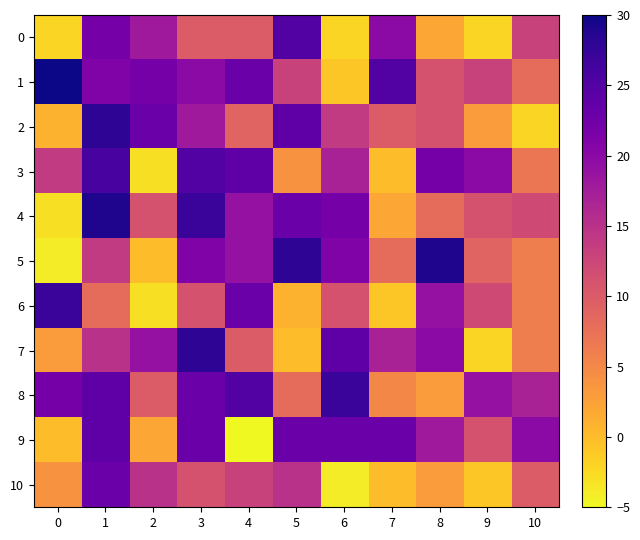

Reading right to left, list all the values displayed in this chart.

row_0: 13	-2	2	20	-2	25	10	10	18	22	-2
row_1: 8	13	11	25	-1	13	23	20	22	21	30
row_2: -2	3	11	10	14	24	9	18	23	28	1
row_3: 7	20	22	0	17	4	24	25	-3	26	14
row_4: 12	11	8	2	22	23	19	27	11	29	-3
row_5: 6	9	29	8	21	28	19	21	0	14	-4
row_6: 6	12	19	-1	11	1	23	11	-3	8	27
row_7: 6	-2	20	17	24	0	10	28	19	15	3
row_8: 17	19	3	5	27	8	25	23	10	24	22
row_9: 20	11	18	23	23	23	-5	23	2	24	0
row_10: 10	-1	3	0	-4	15	13	11	15	23	4